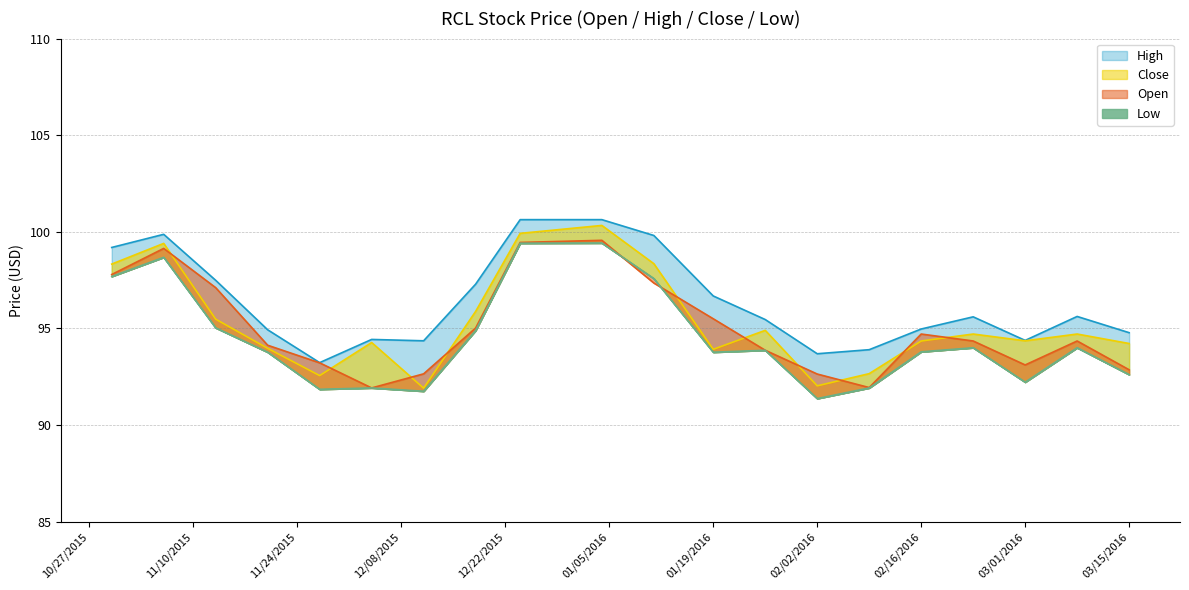

At which label does Low first exceed 93?

10/30/2015